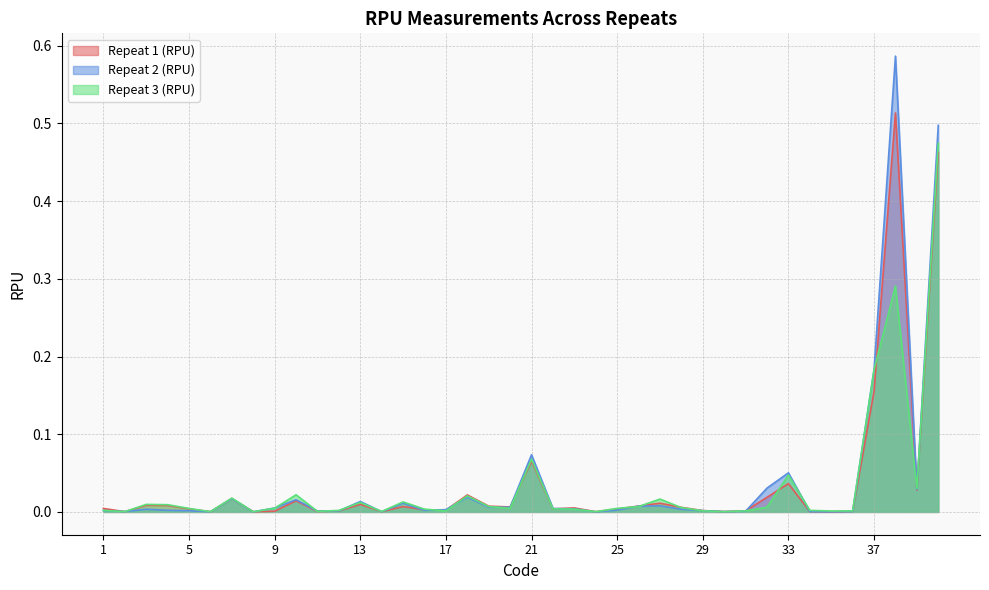

What are all the series names shown in the legend?

Repeat 1 (RPU), Repeat 2 (RPU), Repeat 3 (RPU)